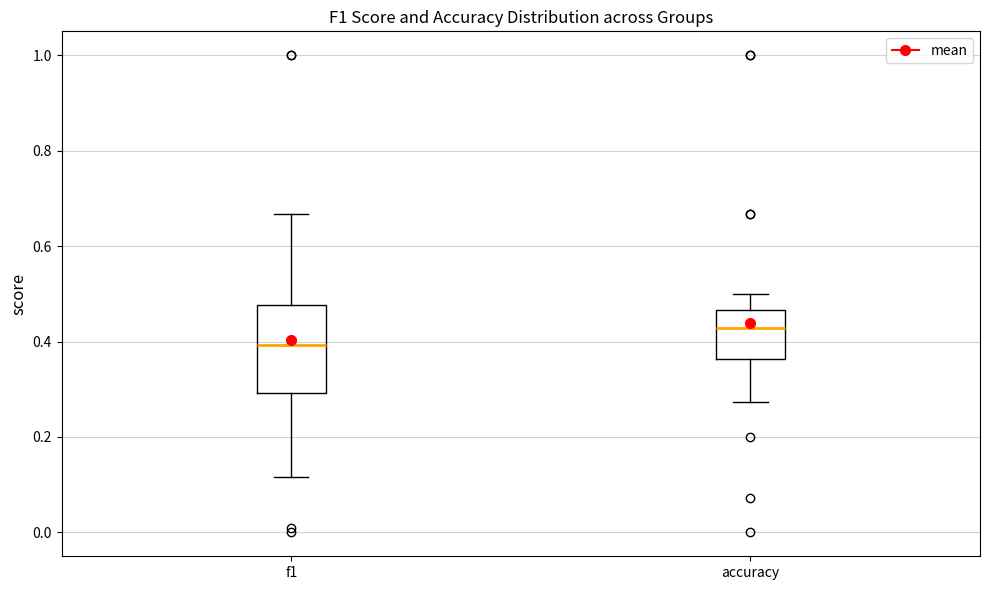

Where does the upper whisker of the box for accuracy end on the y-axis? The values are not printed on the chart, so give them approximately, as read against the axis.

0.50